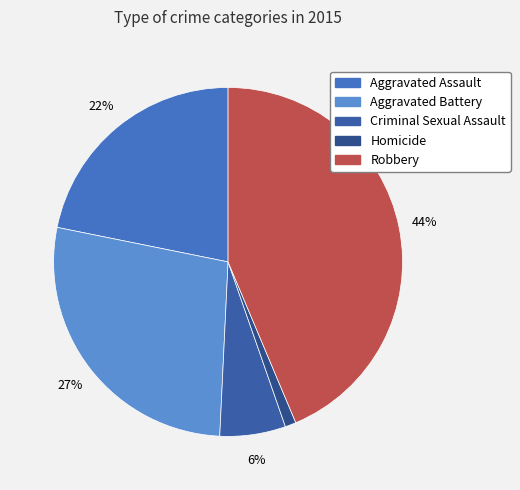

What is the total percentage of Robbery and Aggravated Battery?

71.1%